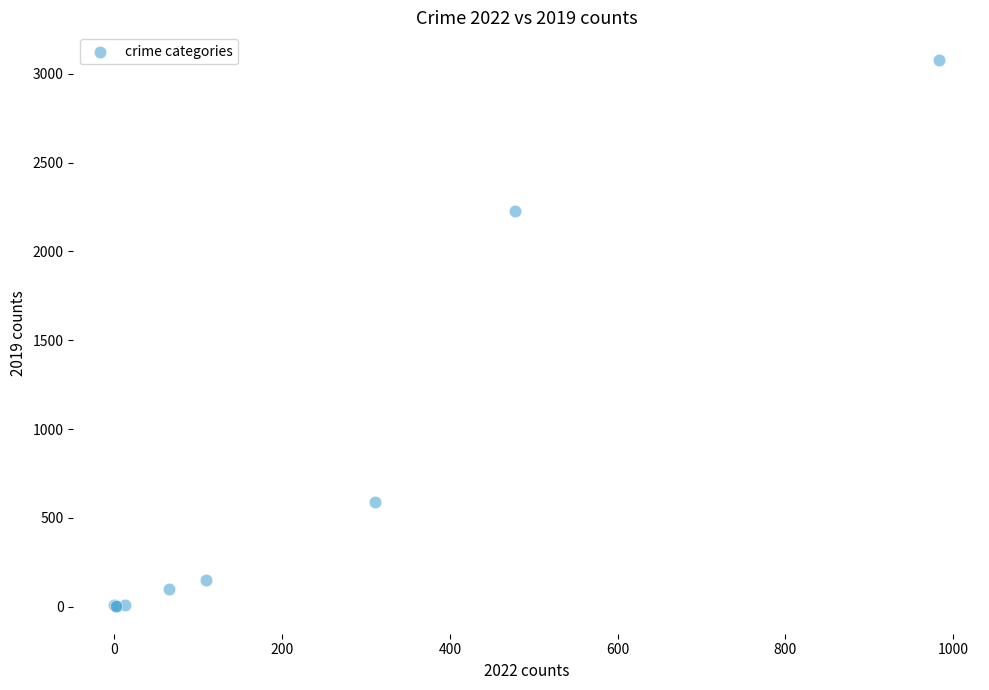

What Y value in the scatter plot is closest to 1540?

2230